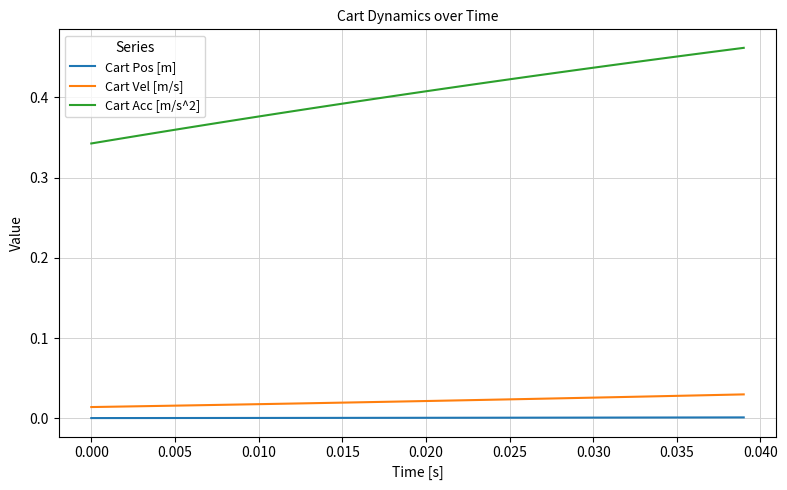

Rank the series by their maximum value, from lowest to highest.

Cart Pos [m], Cart Vel [m/s], Cart Acc [m/s^2]